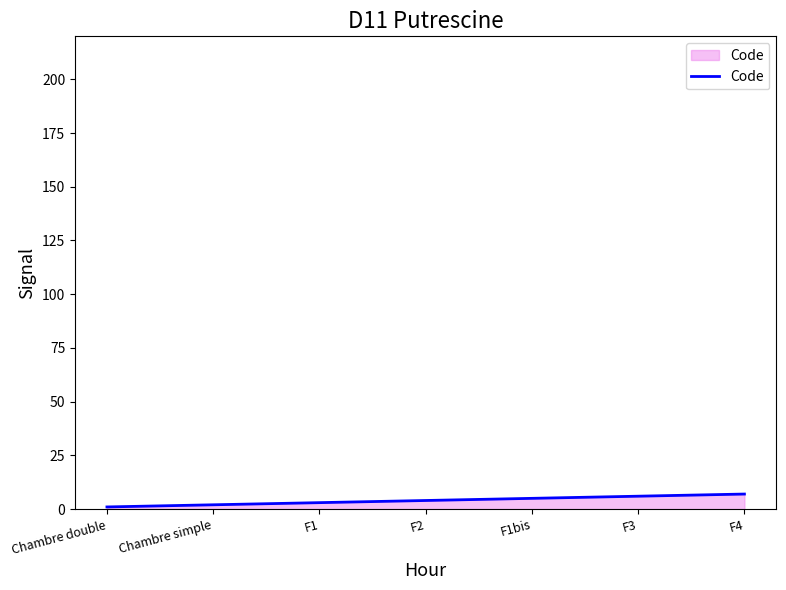

What is the maximum value shown in the chart?

7